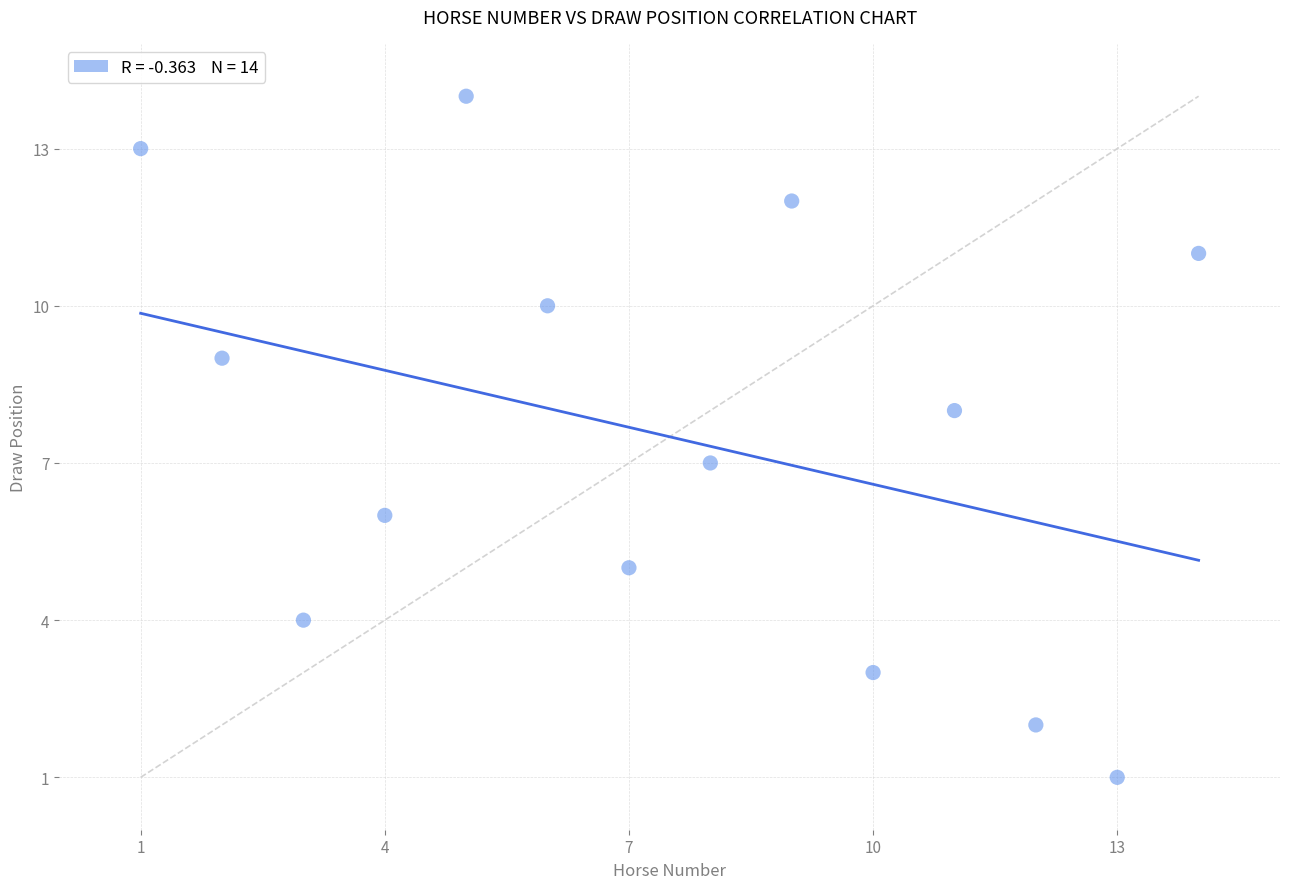

What is the range of X values (max minus min)?

13